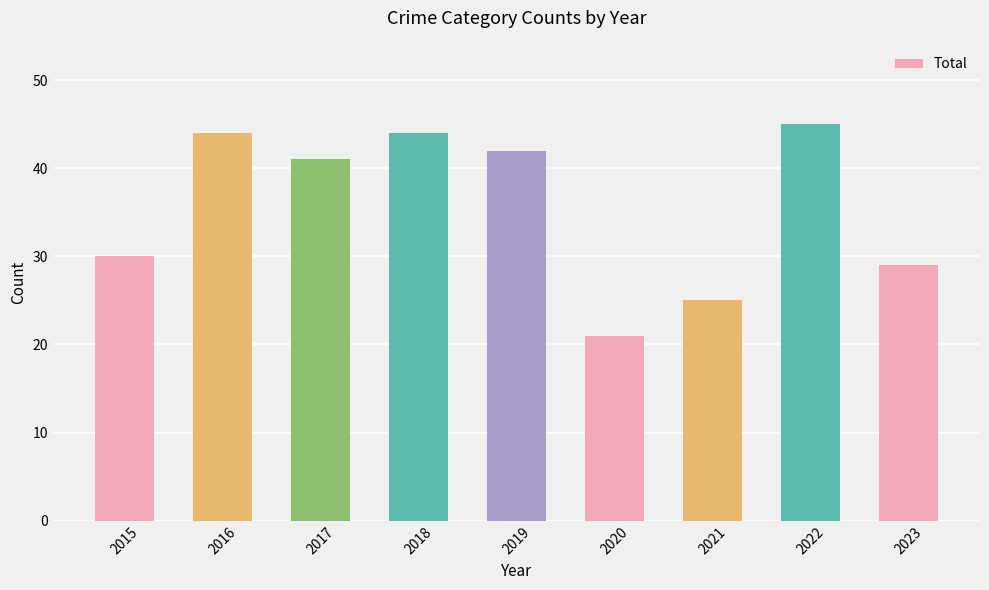

The chart shows a value of 29 at 2023. True or false?

True